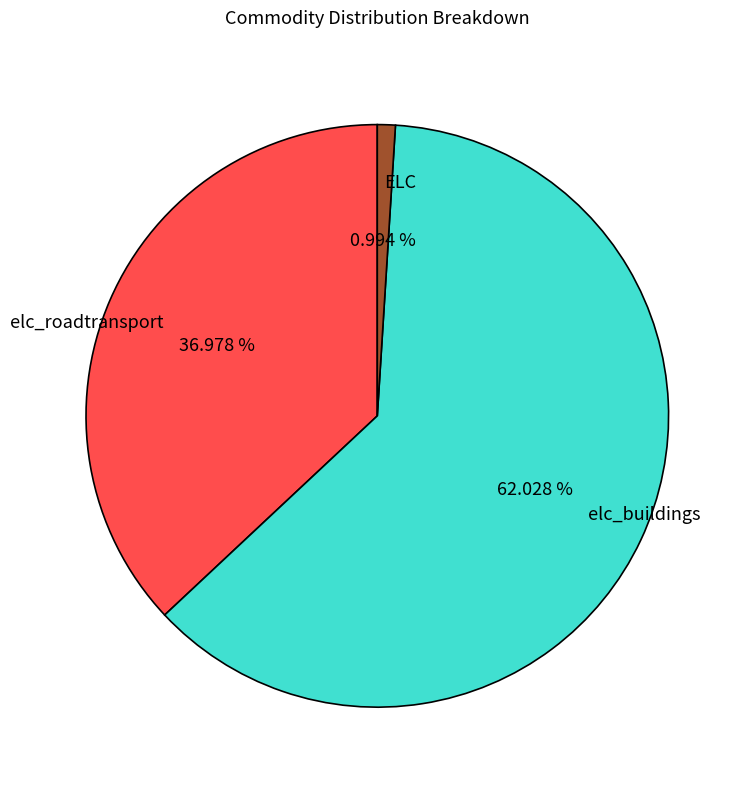

To the nearest percent, what is the average slice percentage?

33%